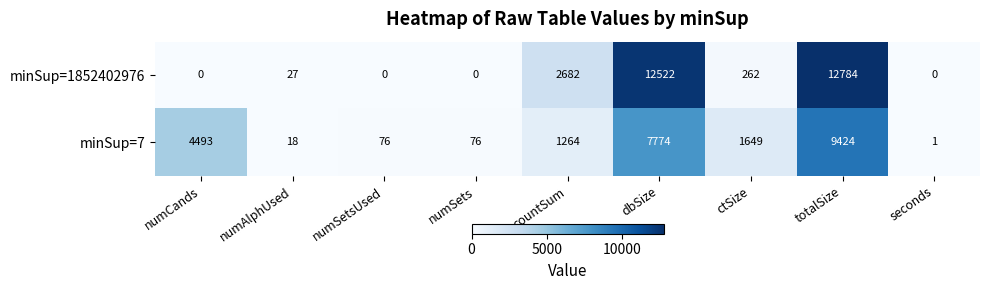

At which label does minSup=7 first exceed 1264?

numCands